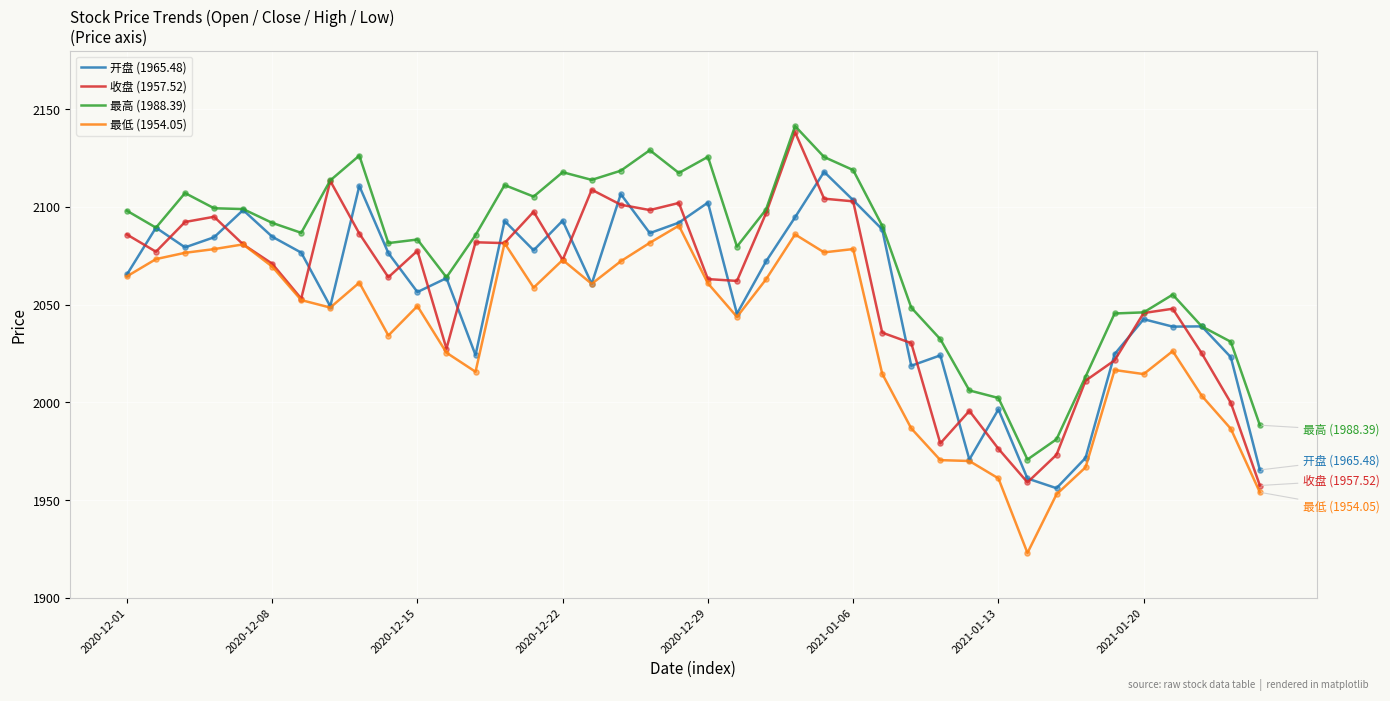

Which series has the widest spread of values?

收盘 (1957.52)